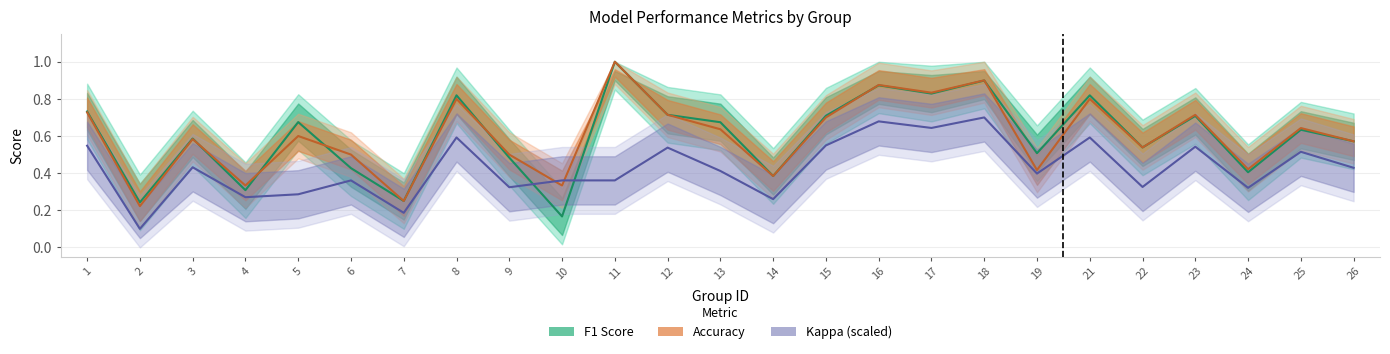

Which label corresponds to the largest value in the chart?

11